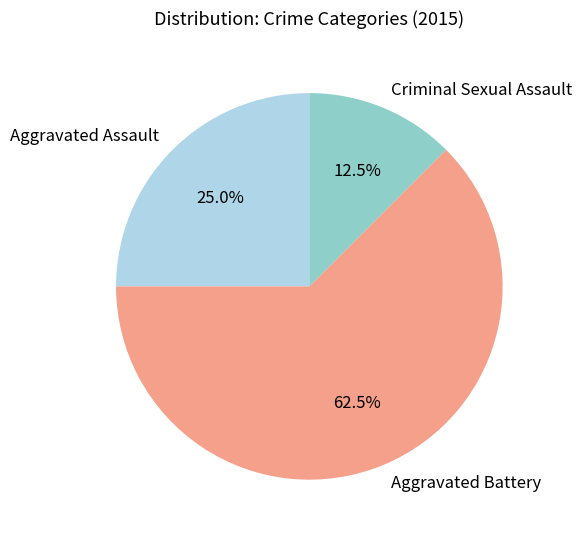

Which category has the smallest portion of the pie?

Criminal Sexual Assault